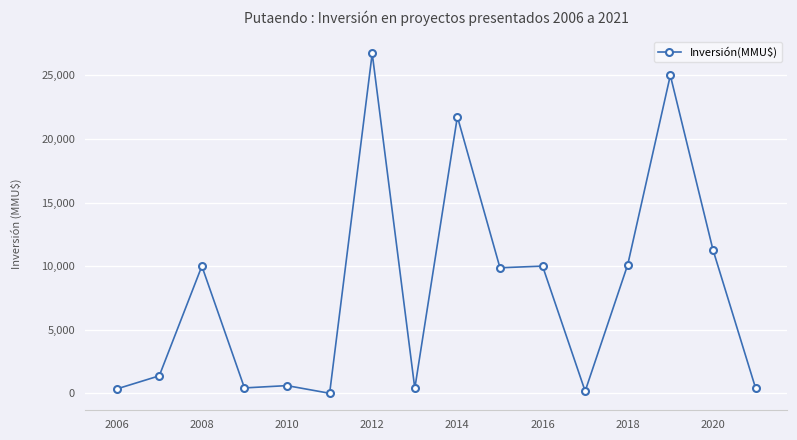

What is the average value?

8030